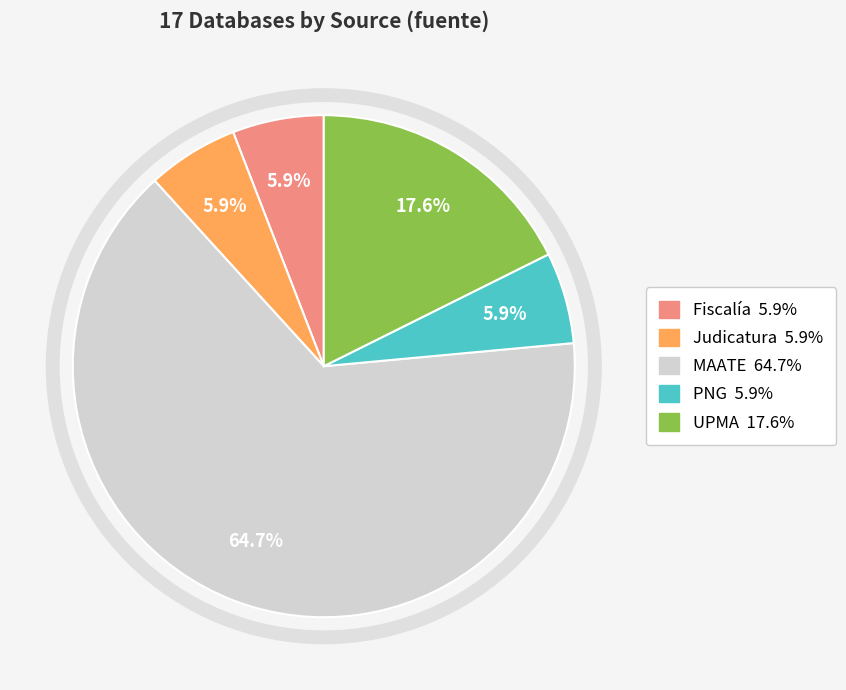

Approximately how many times larger is the value at Judicatura compared to Fiscalía?

1.0